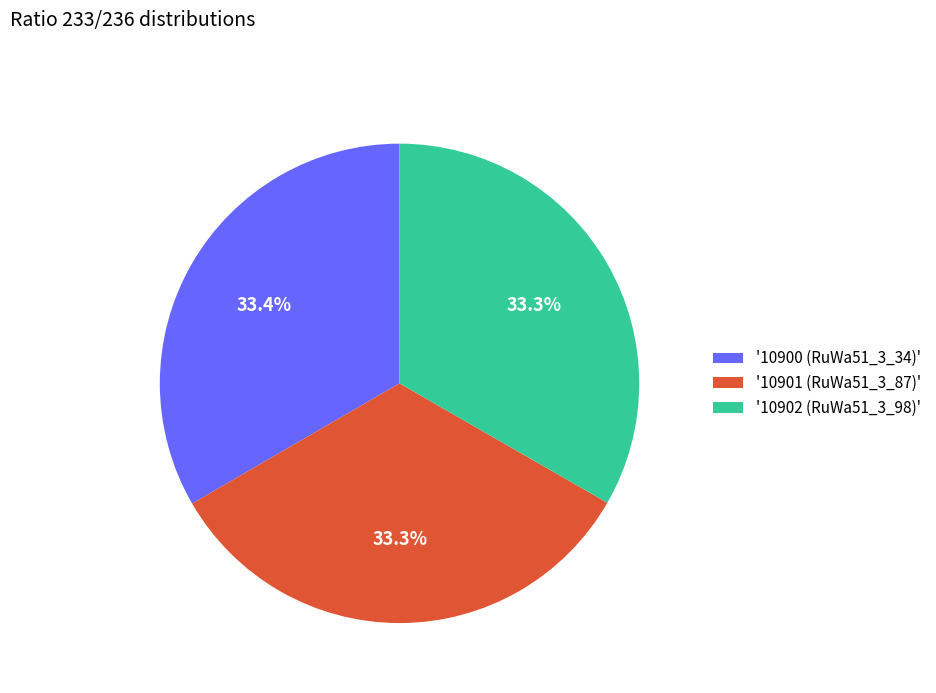

Is there any slice that represents more than half of the pie?

No